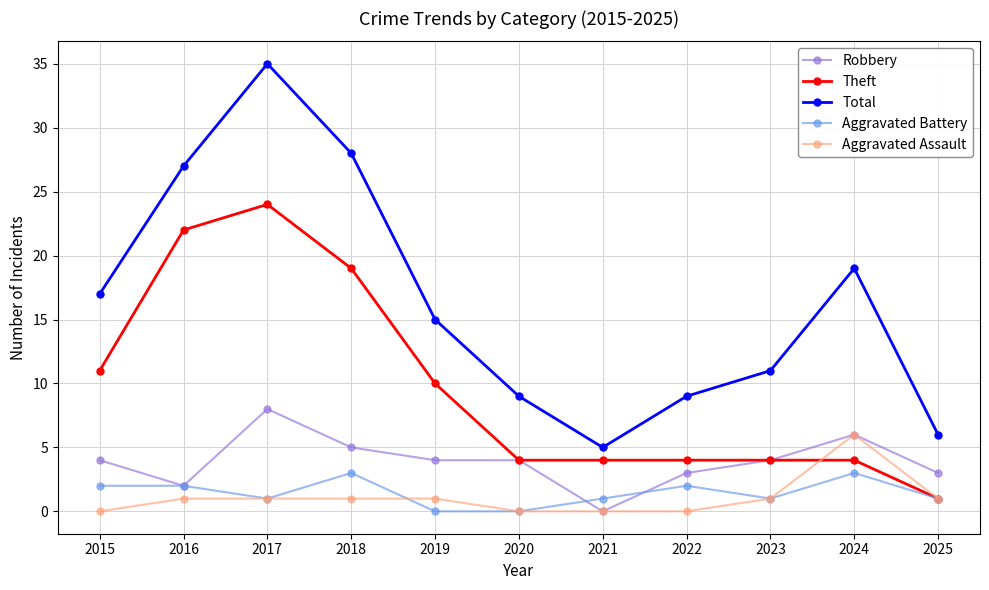

Which series has the largest total across all categories?

Total